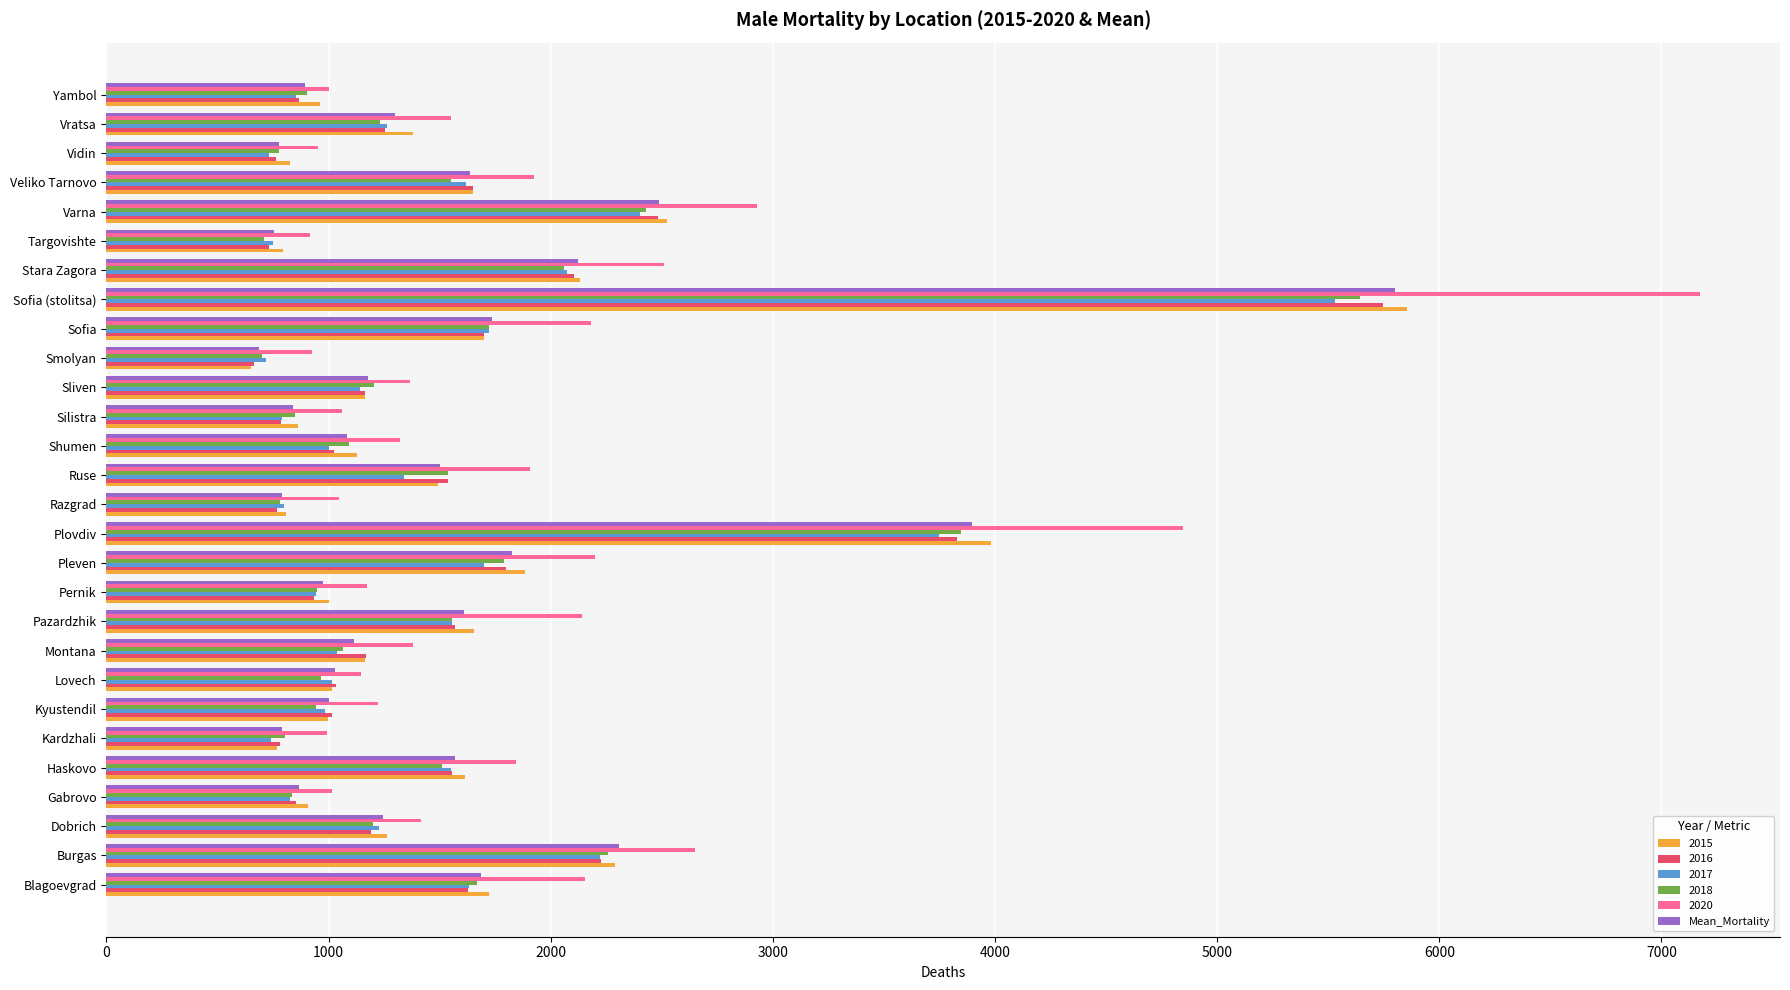

What is the maximum value shown in the chart?

7175.0